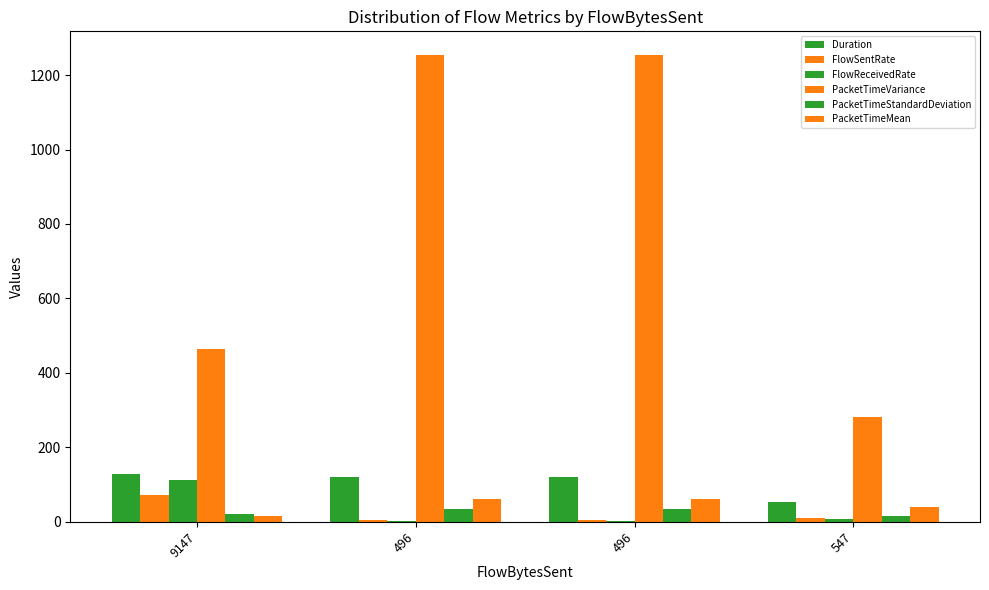

Are the bars grouped side by side (vs. stacked)?

Yes